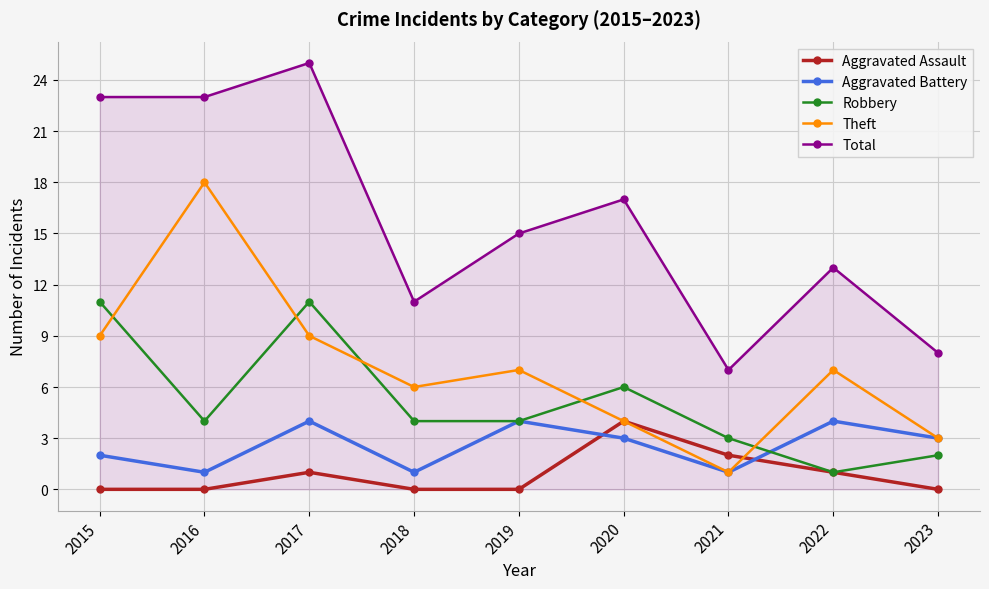

How many distinct data groups are displayed?

5